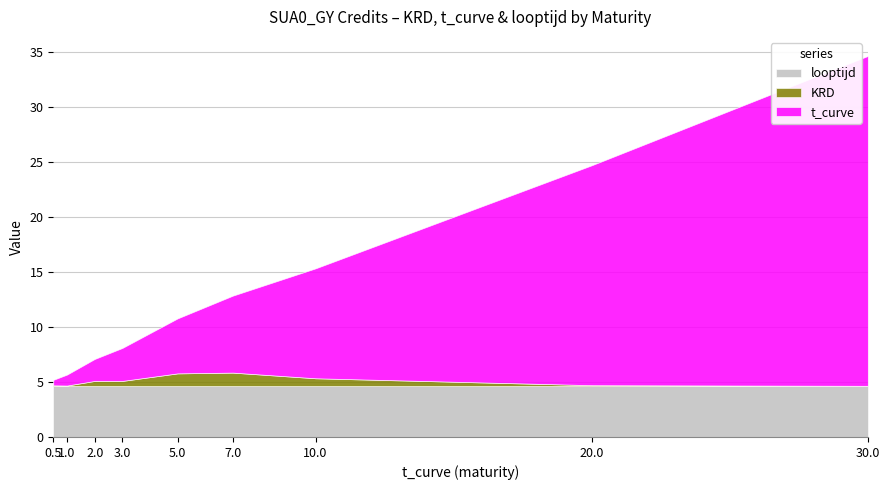

What is the average value of the t_curve series?

8.7